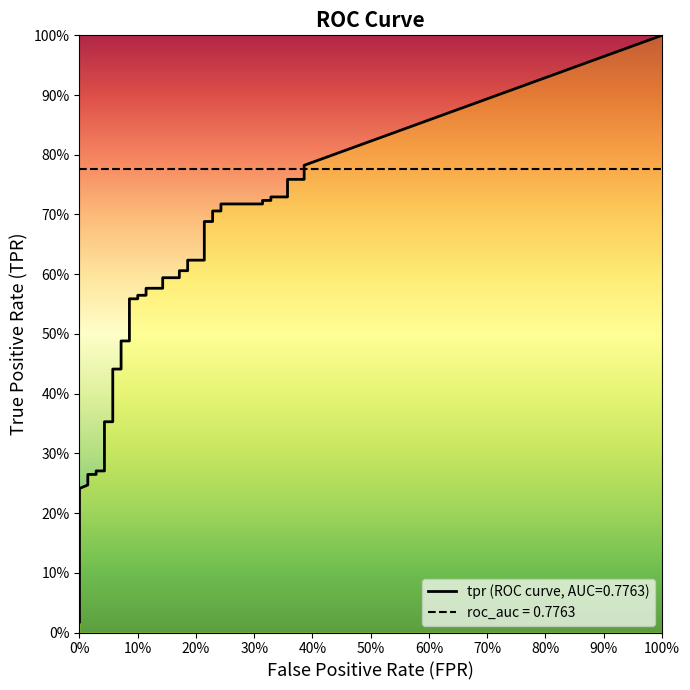

What is the sum of the fpr values at 19 and 12?

0.2